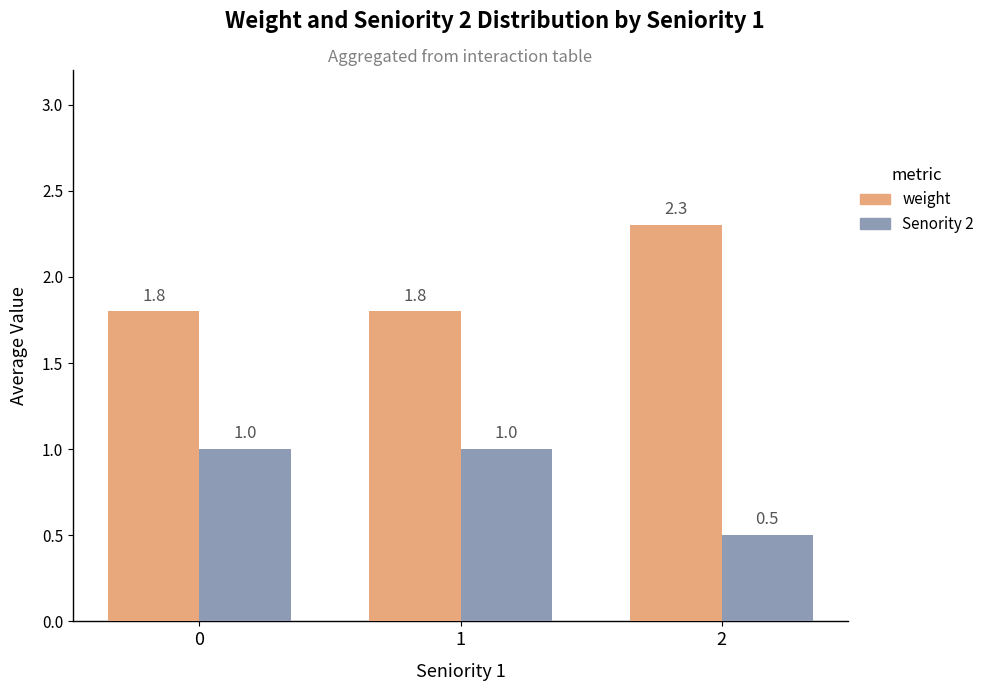

The value of weight at 0 is 3.0. True or false?

False